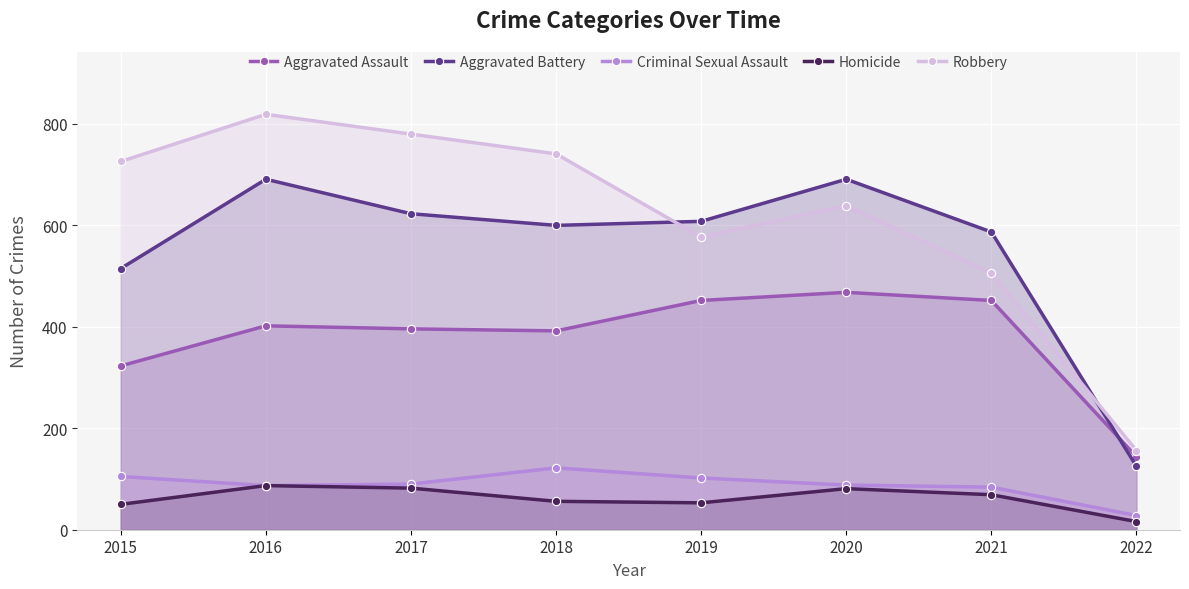

Is it true that Aggravated Battery equals 270 at 2016?

False